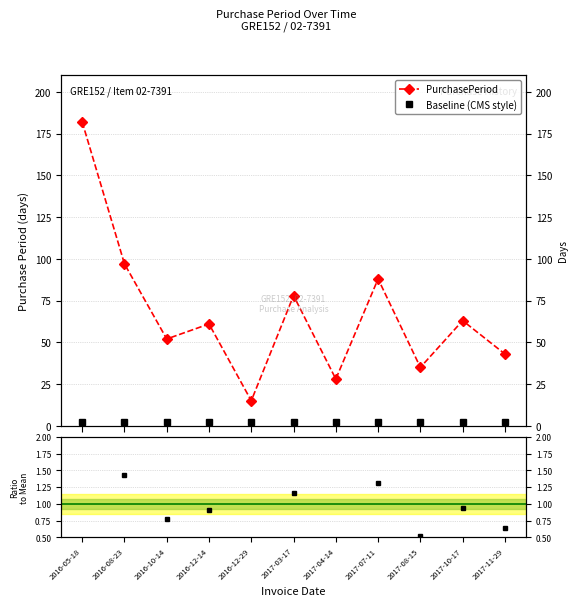

What is the maximum value shown in the chart?

182.0